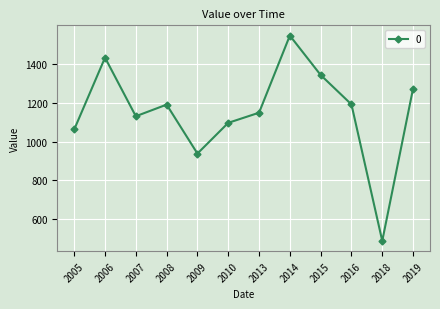

What is the difference between the maximum and minimum values?

1056.0